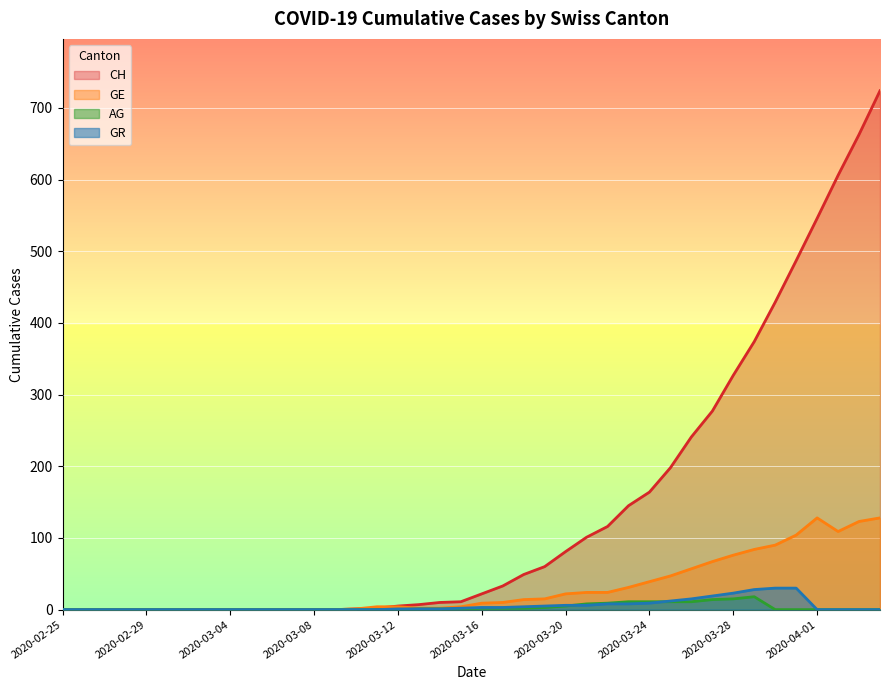

Which series has the largest range (max minus min)?

CH